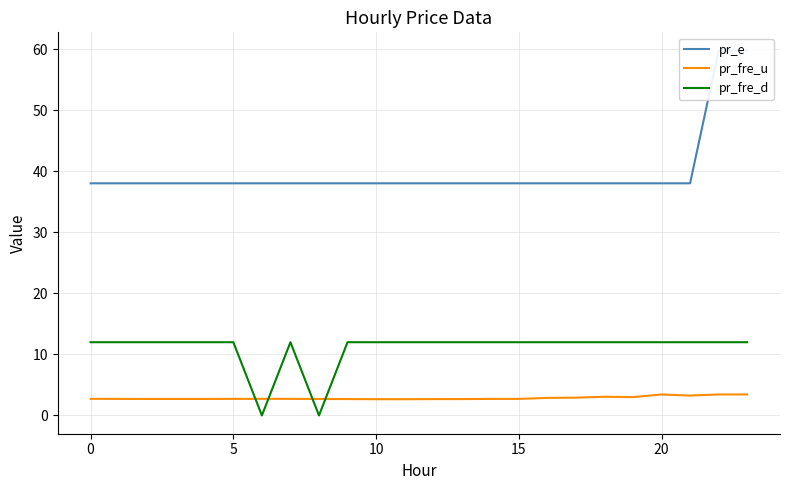

At how many categories does at least one series exceed 34?

24